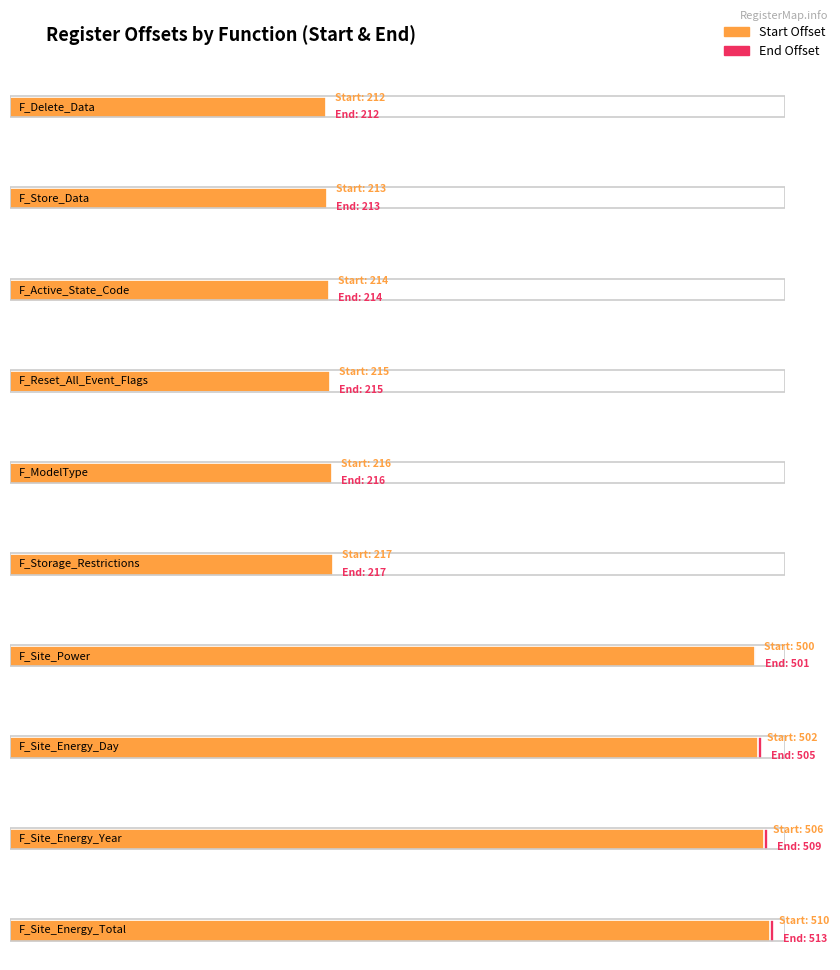

What is the spread (max minus min) of values at F_Site_Energy_Total?

3